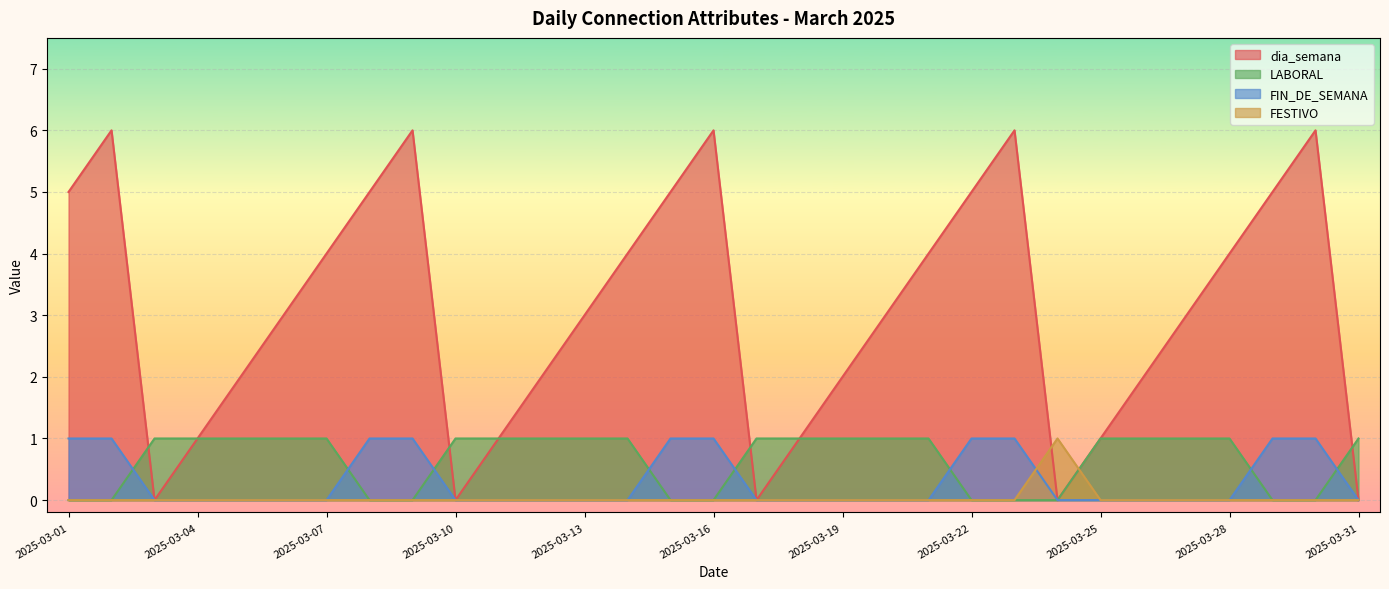

How many dia_semana values are between 1 and 5?

21